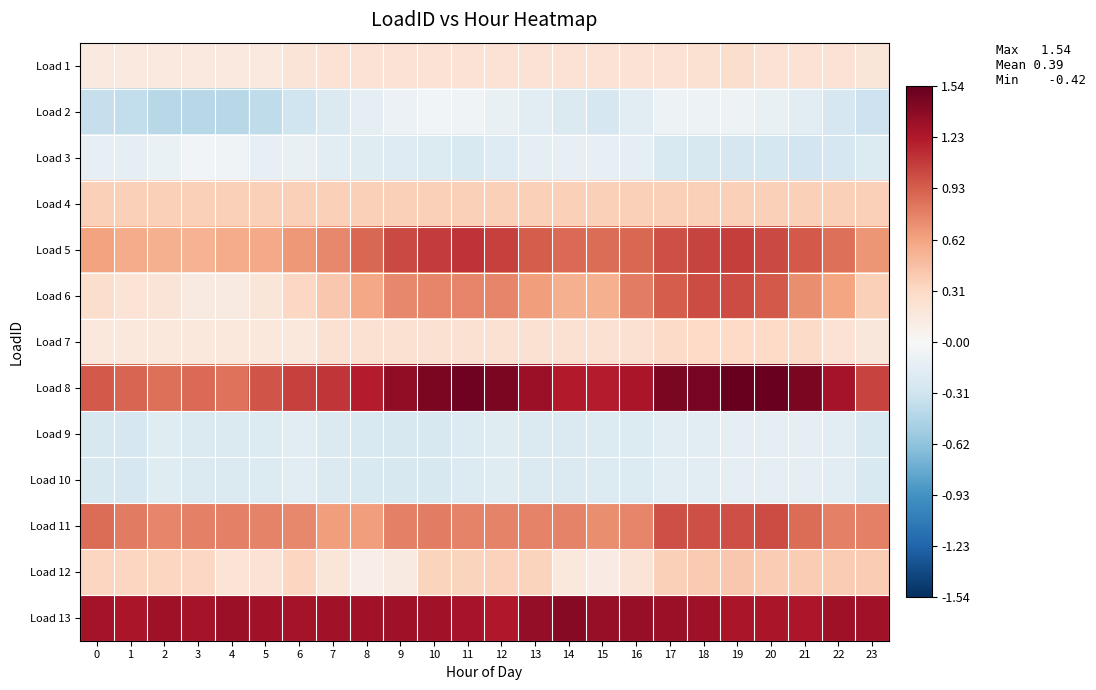

Which series has the largest range (max minus min)?

Load 6